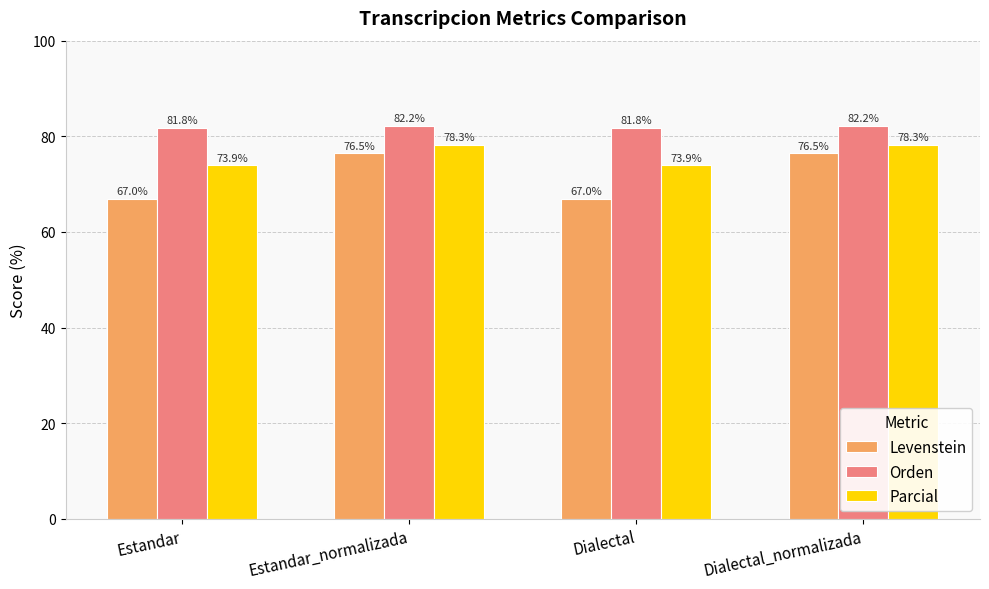

What is the highest value of the Parcial series?

78.3